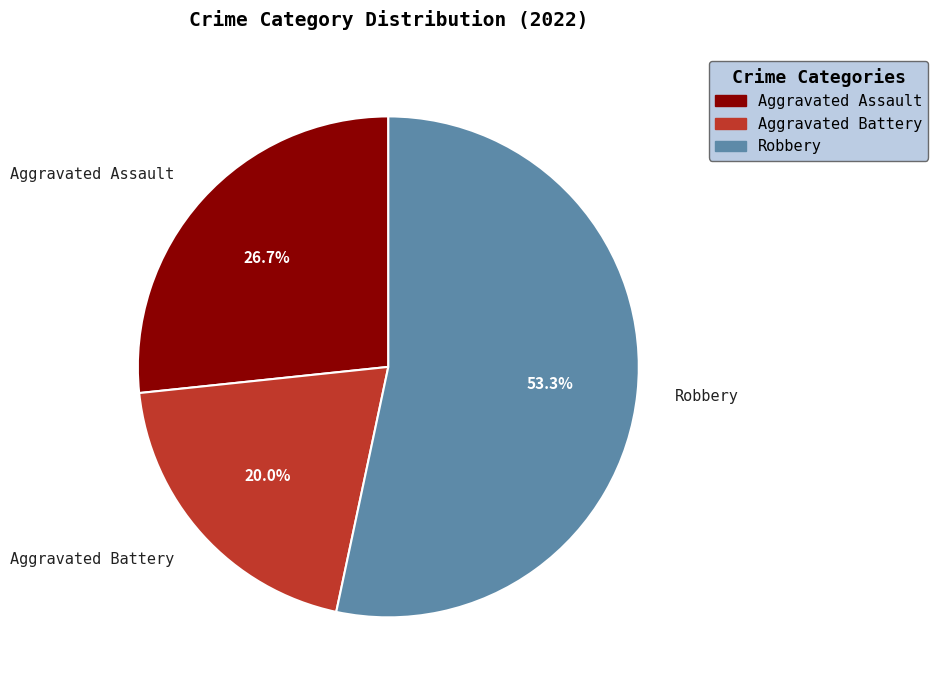

Is there a majority slice in this chart?

Yes